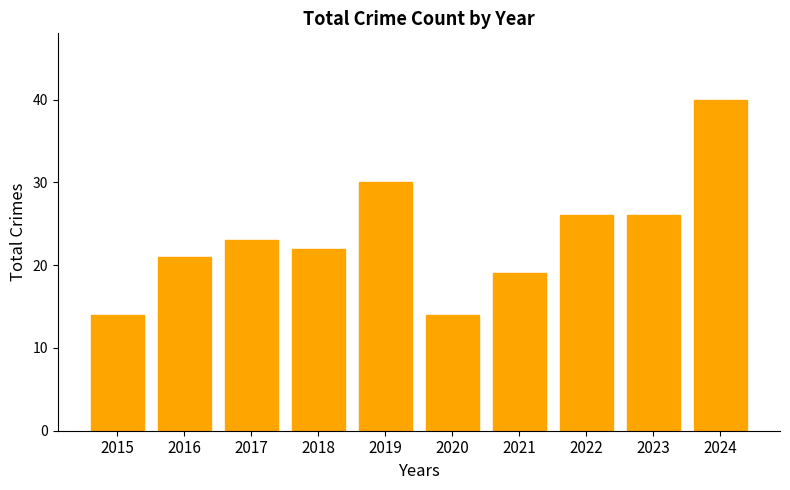

Read the value at 2021.

19